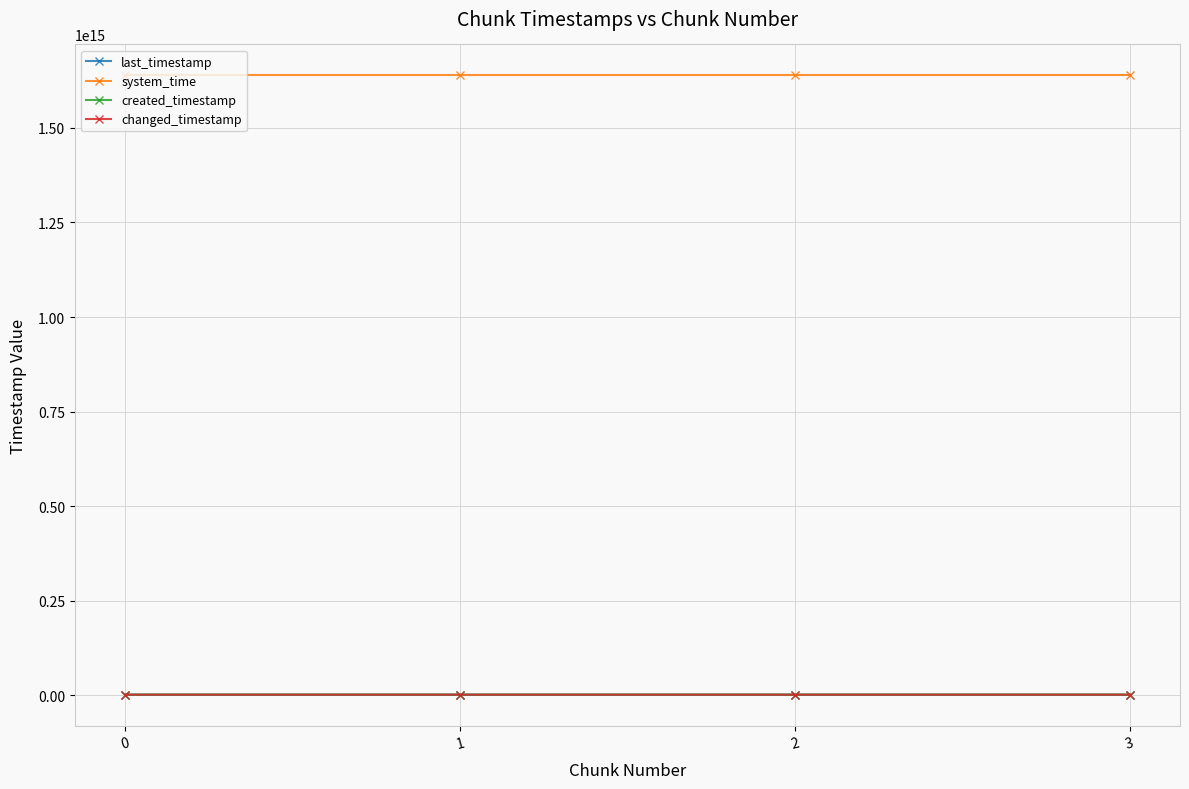

True or false: created_timestamp and changed_timestamp intersect in this chart.

False